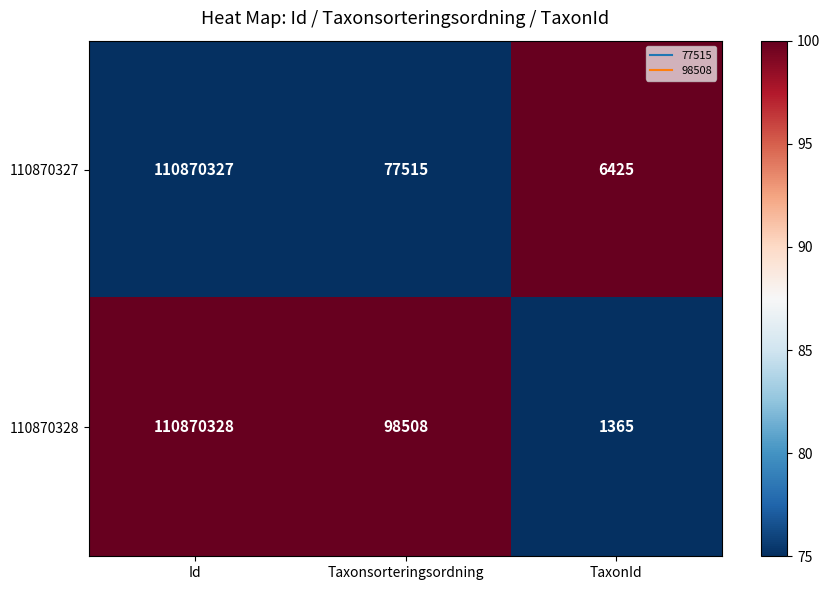

The value of 110870328 at TaxonId is 1365. True or false?

True